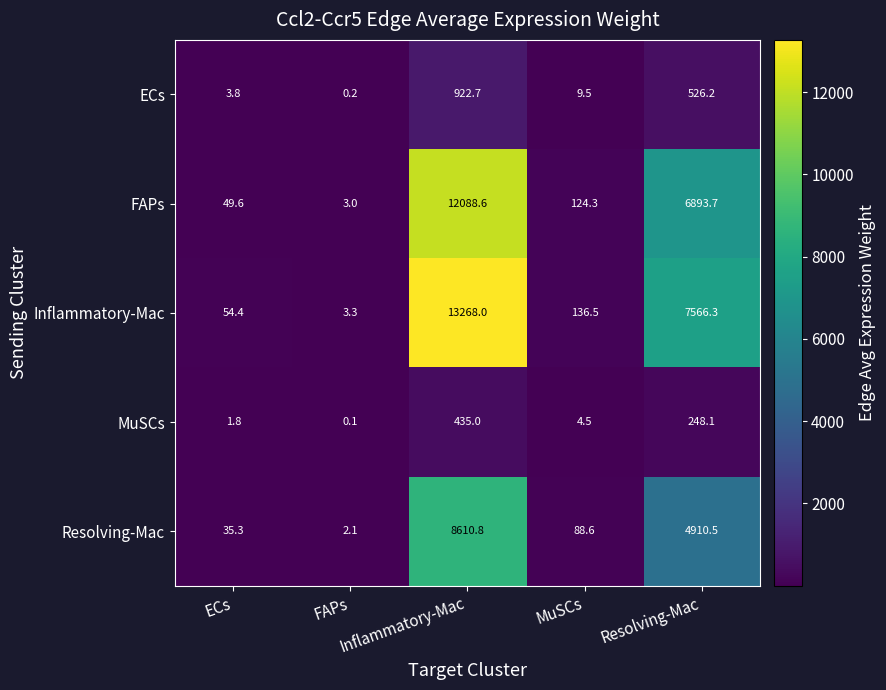

Count the number of data series in this chart.

5